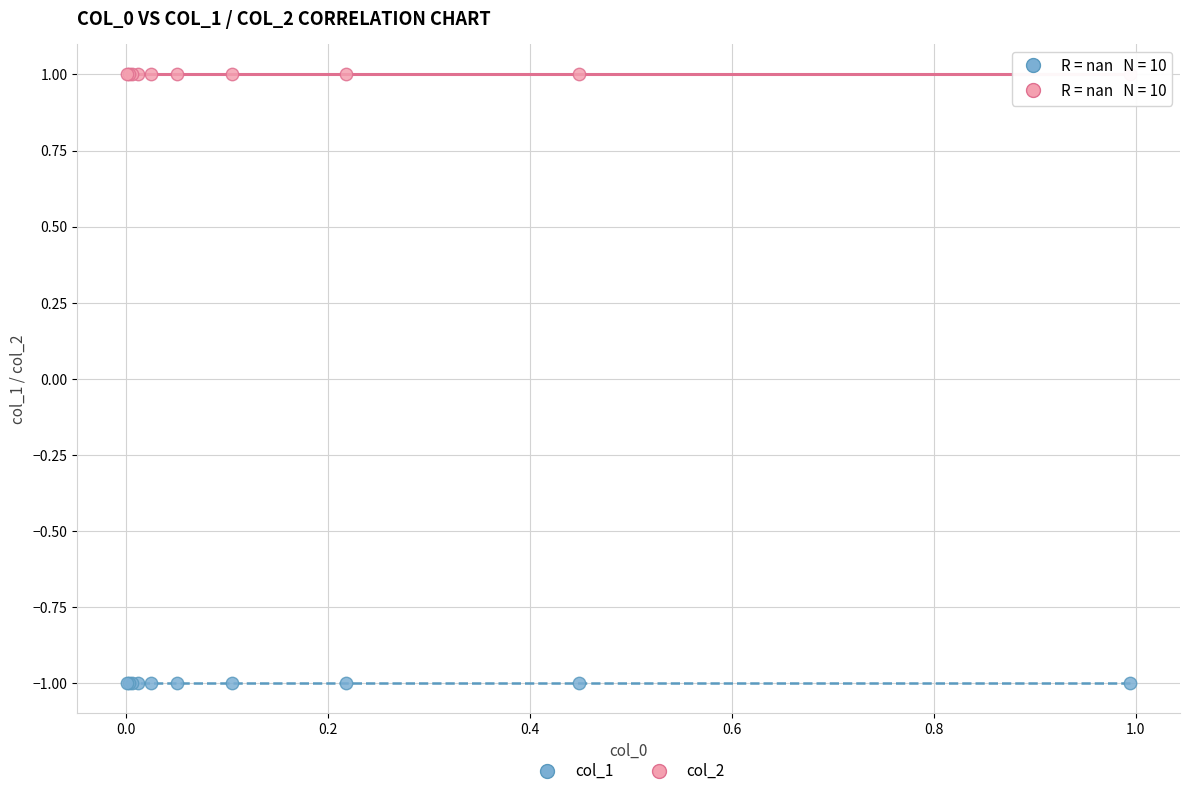

Which series contains the highest Y value?

col_2